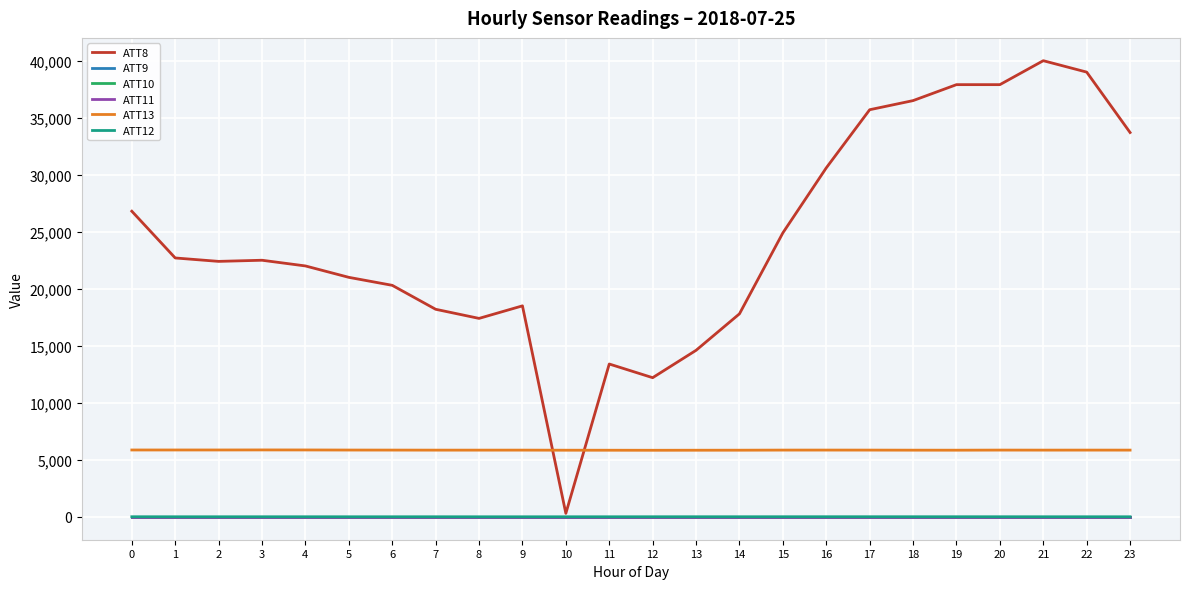

Reading left to right, transcribe all the data shown in this chart.

ATT8: 0=26800.0	1=22700.0	2=22400.0	3=22500.0	4=22000.0	5=21000.0	6=20300.0	7=18200.0	8=17400.0	9=18500.0	10=300.0	11=13400.0	12=12200.0	13=14600.0	14=17800.0	15=24900.0	16=30600.0	17=35700.0	18=36500.0	19=37900.0	20=37900.0	21=40000.0	22=39000.0	23=33700.0
ATT9: 0=-10.0	1=-10.0	2=-10.0	3=-10.0	4=-10.0	5=-10.0	6=-10.0	7=-10.0	8=-10.0	9=-10.0	10=-10.0	11=-10.0	12=-10.0	13=-10.0	14=-10.0	15=-10.0	16=-10.0	17=-10.0	18=-10.0	19=-10.0	20=-10.0	21=-10.0	22=-10.0	23=-10.0
ATT10: 0=-10.0	1=-10.0	2=-10.0	3=-10.0	4=-10.0	5=-10.0	6=-10.0	7=-10.0	8=-10.0	9=-10.0	10=-10.0	11=-10.0	12=-10.0	13=-10.0	14=-10.0	15=-10.0	16=-10.0	17=-10.0	18=-10.0	19=-10.0	20=-10.0	21=-10.0	22=-10.0	23=-10.0
ATT11: 0=-10.0	1=-10.0	2=-10.0	3=-10.0	4=-10.0	5=-10.0	6=-10.0	7=-10.0	8=-10.0	9=-10.0	10=-10.0	11=-10.0	12=-10.0	13=-10.0	14=-10.0	15=-10.0	16=-10.0	17=-10.0	18=-10.0	19=-10.0	20=-10.0	21=-10.0	22=-10.0	23=-10.0
ATT13: 0=5859.3	1=5859.4	2=5859.9	3=5864.2	4=5861.6	5=5854.1	6=5850.6	7=5846.5	8=5846.3	9=5847.3	10=5840.0	11=5838.3	12=5834.3	13=5838.4	14=5841.0	15=5850.2	16=5851.4	17=5849.6	18=5843.5	19=5841.7	20=5850.5	21=5847.6	22=5849.1	23=5848.2
ATT12: 0=3.9	1=2.1	2=2.3	3=2.8	4=2.9	5=2.0	6=1.9	7=2.6	8=0.9	9=0.7	10=1.4	11=2.1	12=3.4	13=3.9	14=4.0	15=4.6	16=5.4	17=5.1	18=4.8	19=4.8	20=3.8	21=3.0	22=2.9	23=2.1